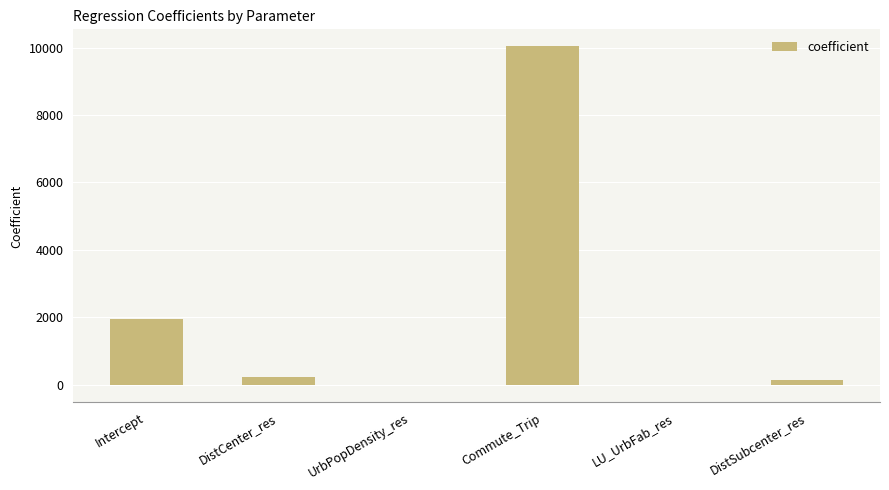

What is the sum of the values at Commute_Trip and DistCenter_res?

10274.5